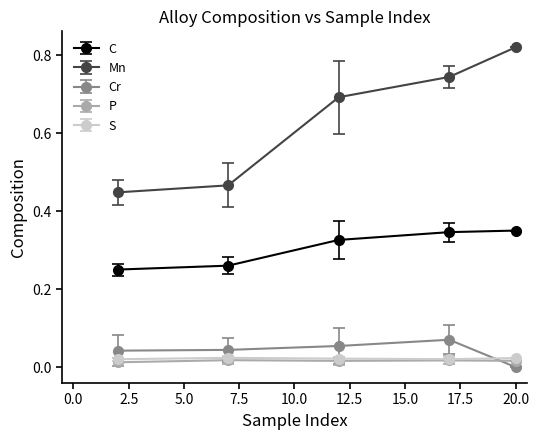

Which series has the largest range (max minus min)?

Mn